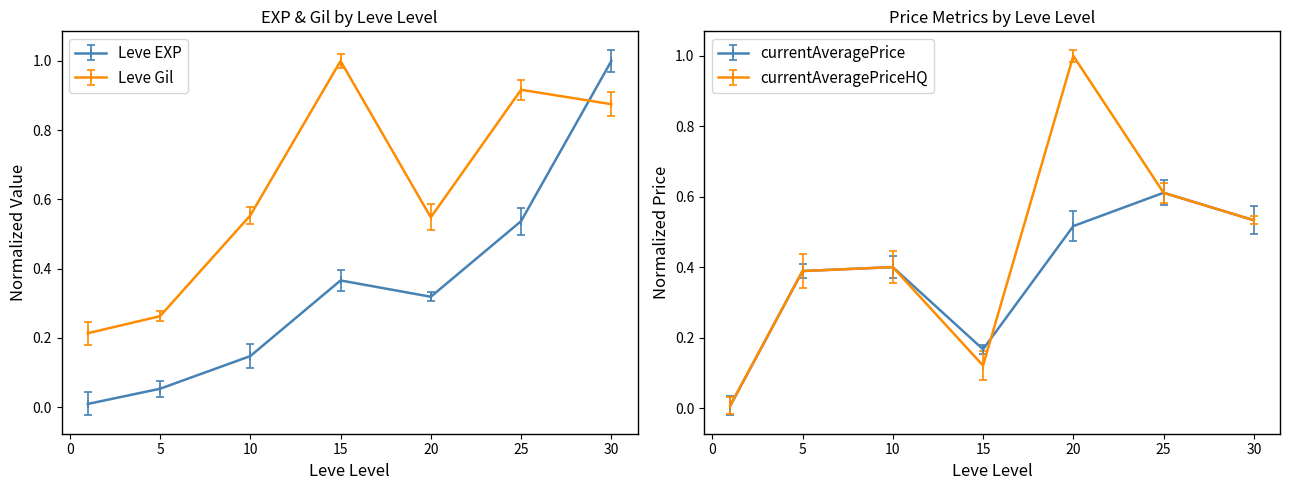

Which series has the widest spread of values?

LevePriceHQ